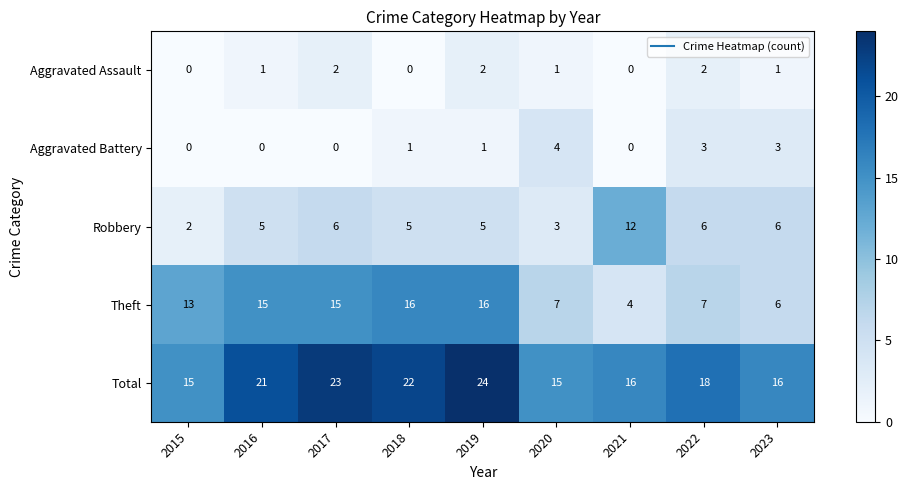

True or false: Robbery has a value of 2 at 2019.

False